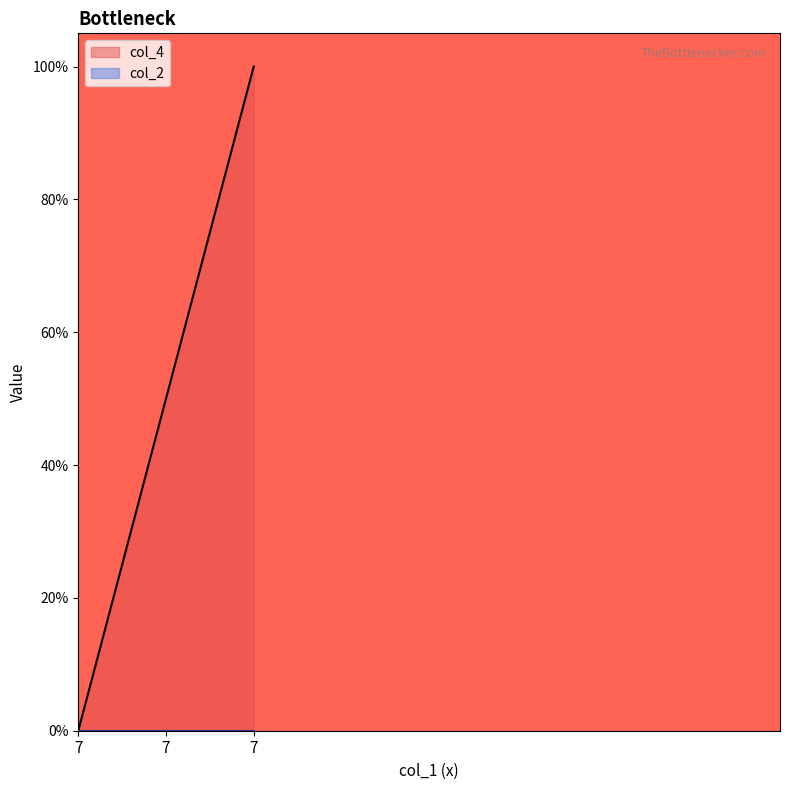

What is the sum of all values?

1.5